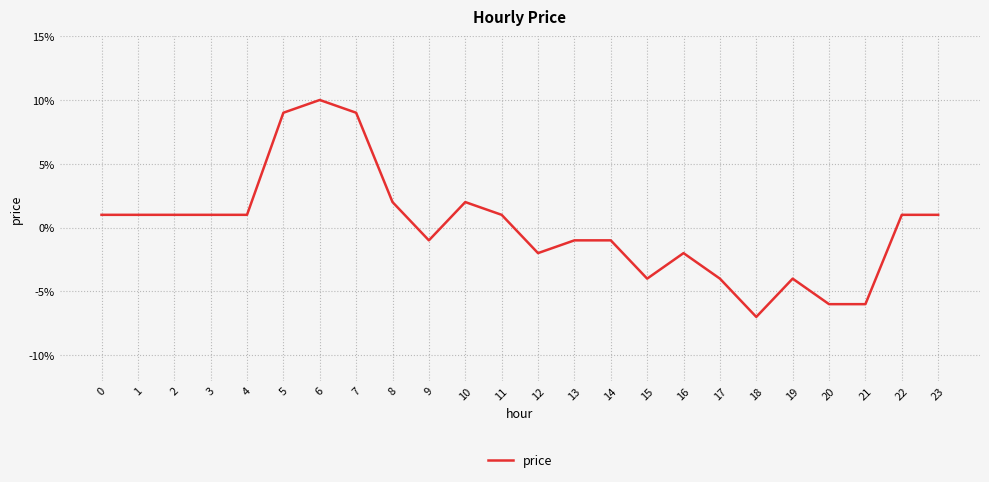

List the labels in order of value, smallest first.

18, 20, 21, 15, 17, 19, 12, 16, 9, 13, 14, 0, 1, 2, 3, 4, 11, 22, 23, 8, 10, 5, 7, 6